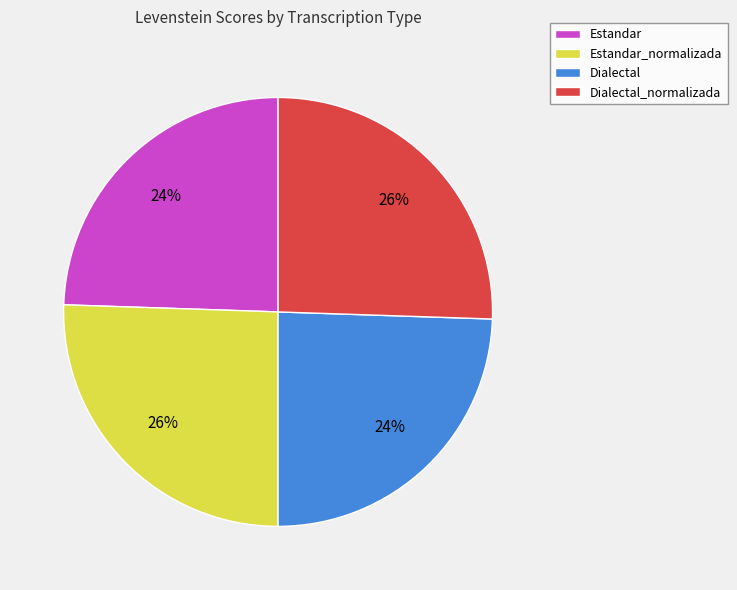

The Estandar_normalizada slice represents 15% of the pie. True or false?

False